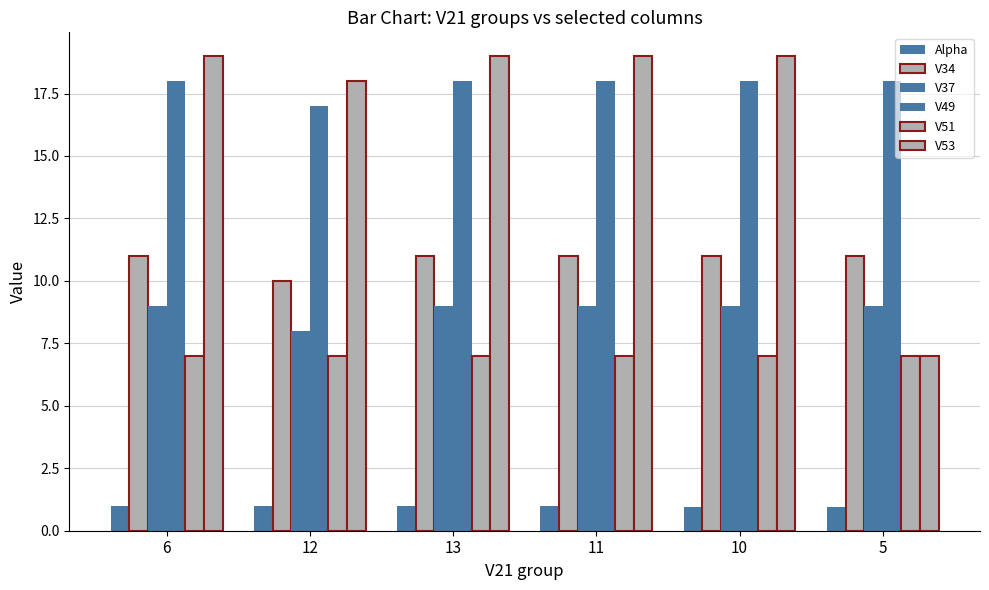

Between 10 and 13, which is larger?

13